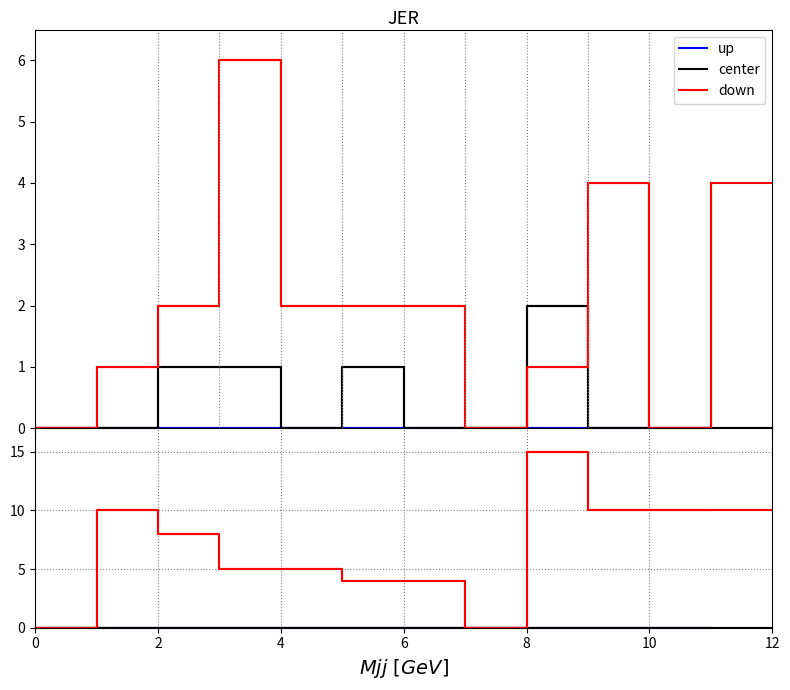

How many lines are shown in the chart?

3